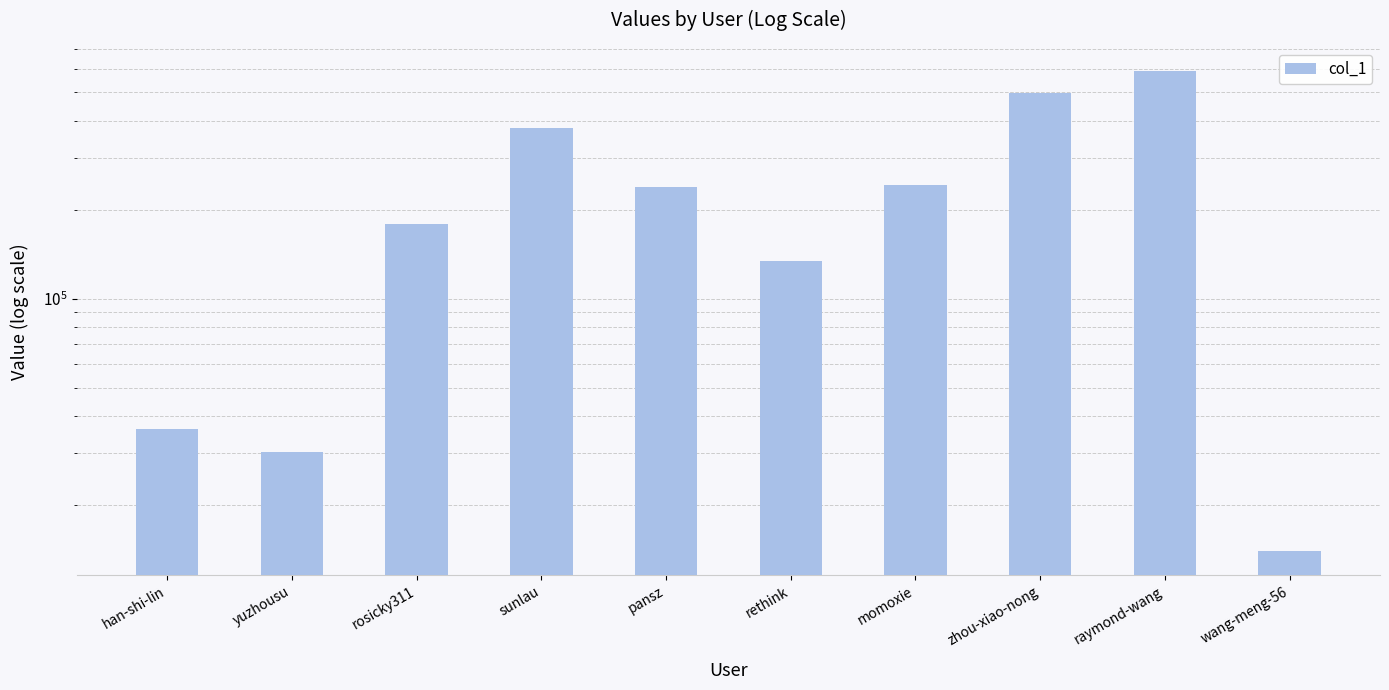

What is the label of the 1st bar from the right?

wang-meng-56